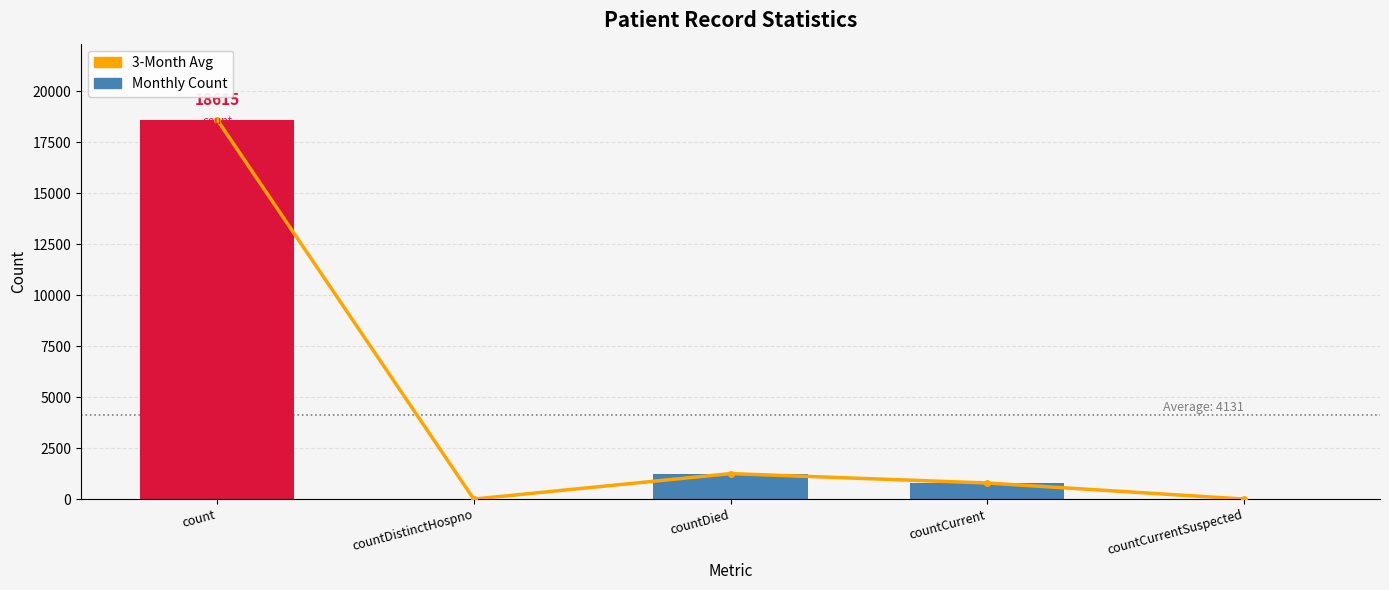

What is the label of the 3rd bar from the right?

countDied